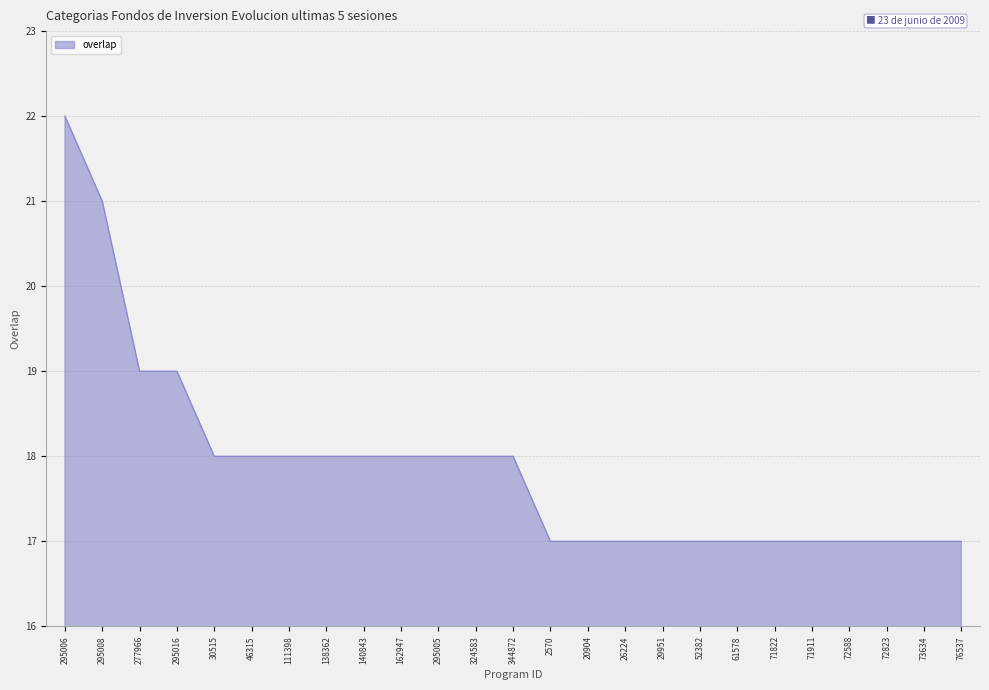

What is the smallest value displayed?

17